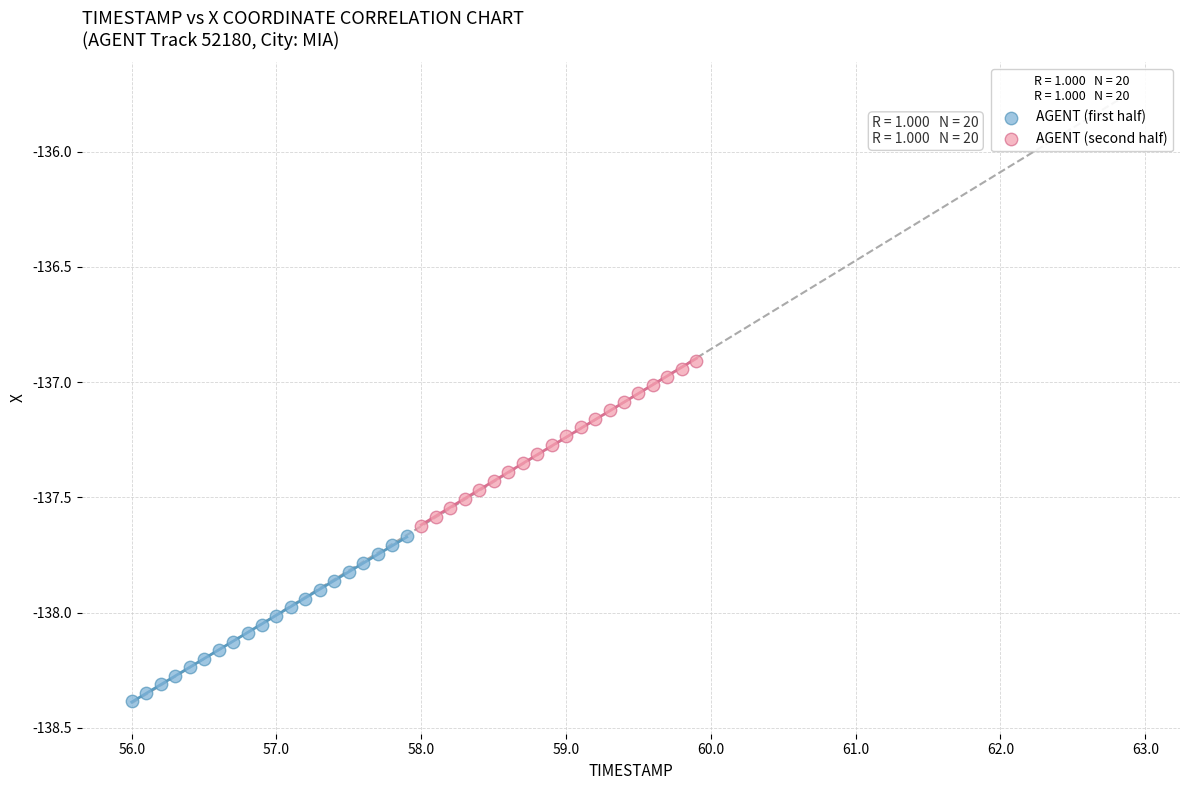

Which series contains the highest Y value?

AGENT (second half)